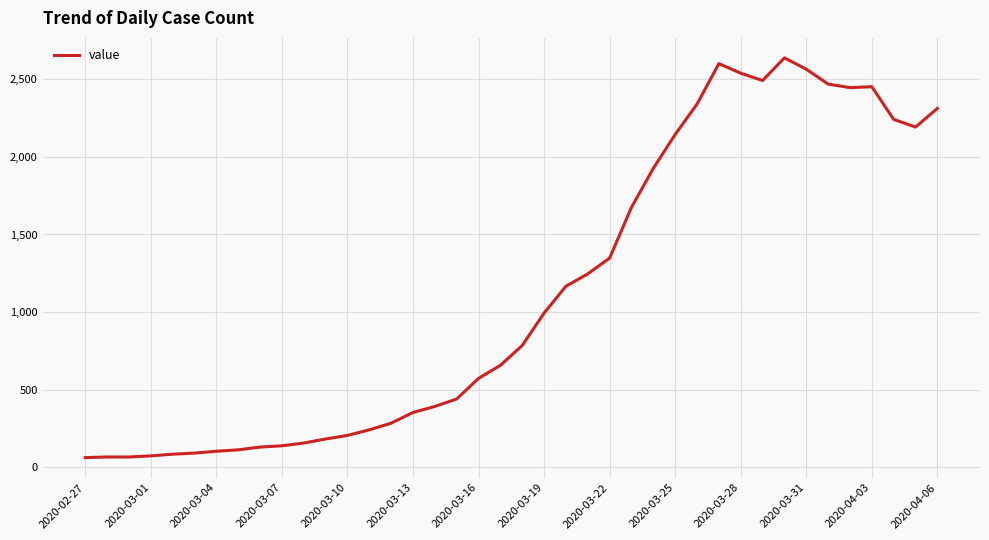

What is the minimum value shown in the chart?

61